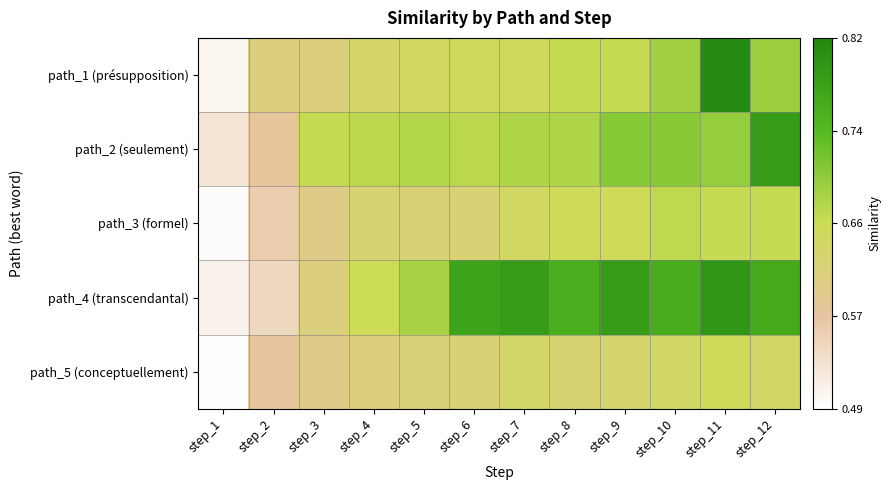

Which has a higher value, step_8 or step_4?

step_8